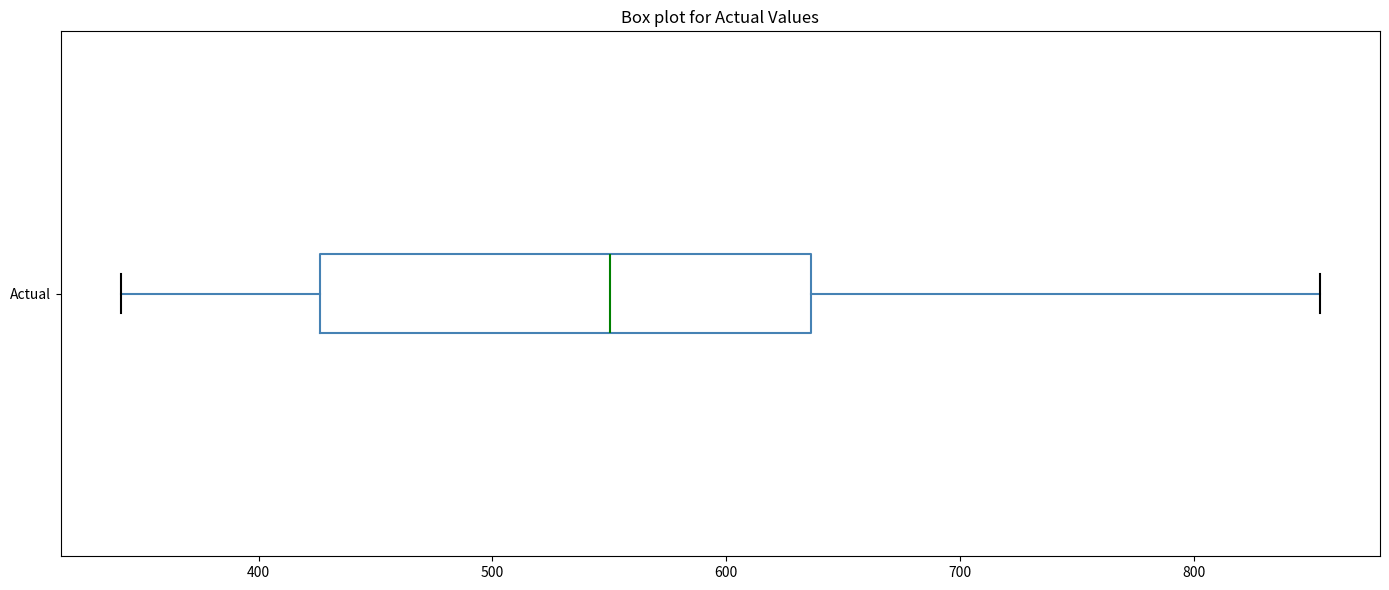

Where does the median line of the box for Actual sit on the x-axis? The values are not printed on the chart, so give them approximately, as read against the axis.

550